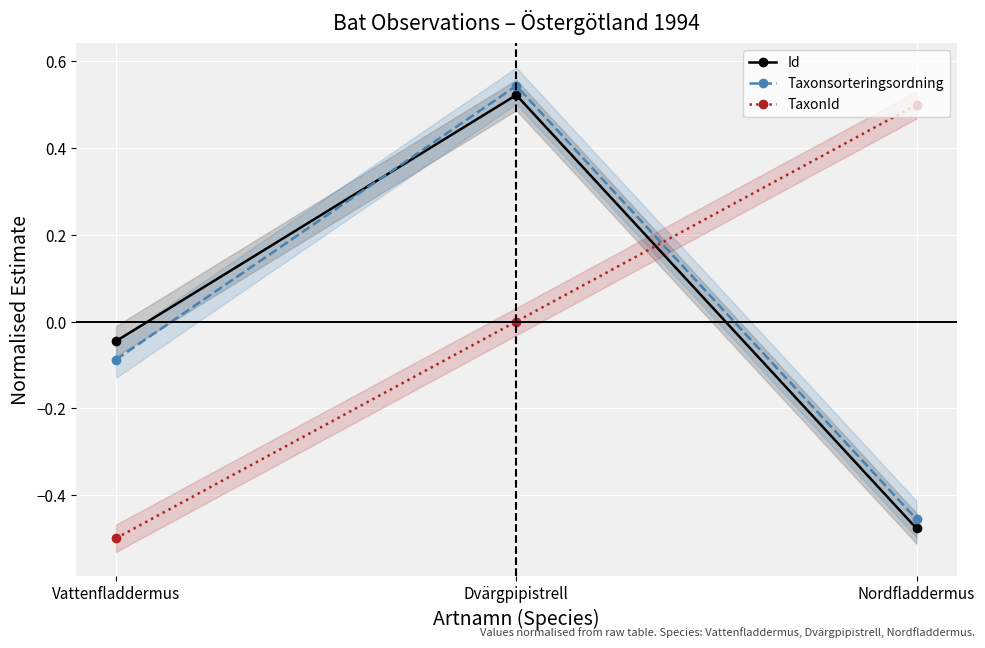

At which label is Taxonsorteringsordning closest to 0?

Vattenfladdermus